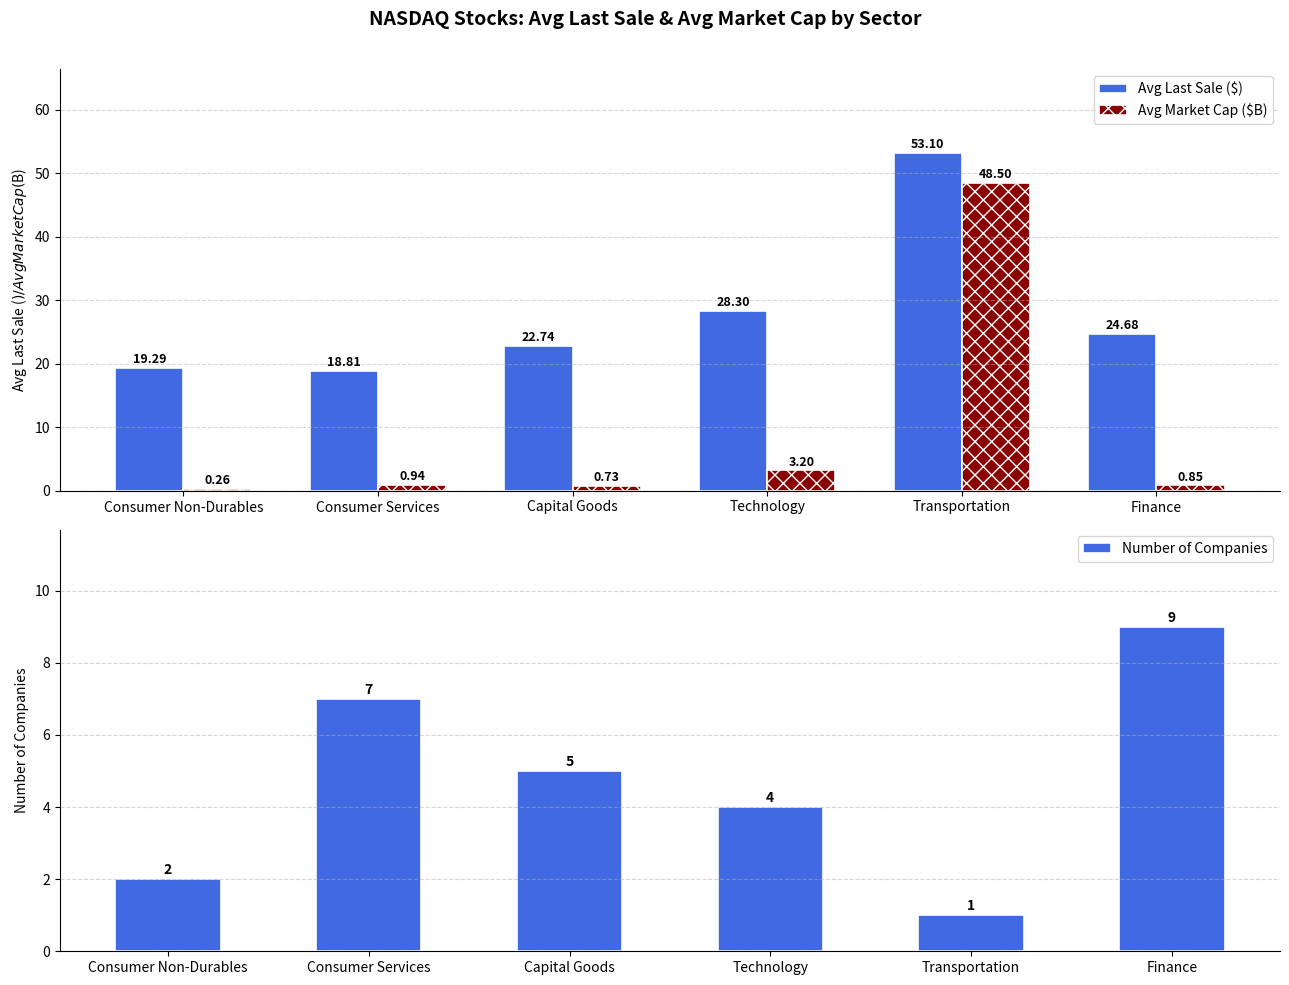

Which series has the largest range (max minus min)?

Avg Market Cap ($B)